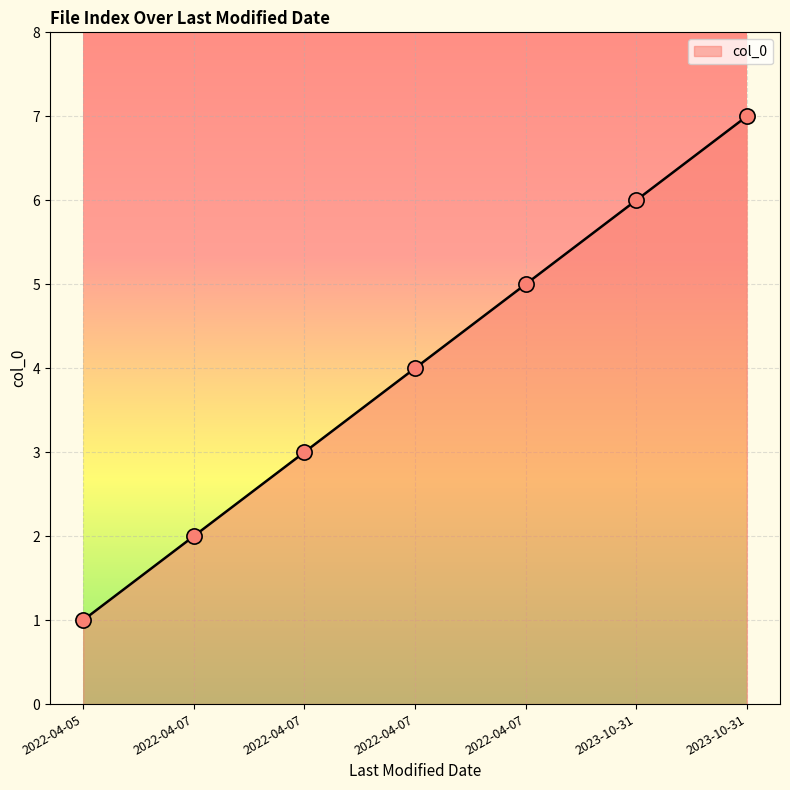

Approximately how many times larger is the value at 2023-10-31 compared to 2022-04-07?

3.5